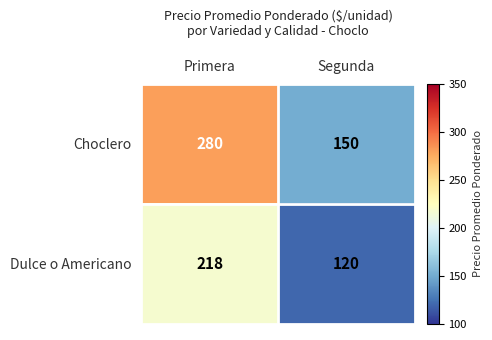

What is the smallest value displayed?

120